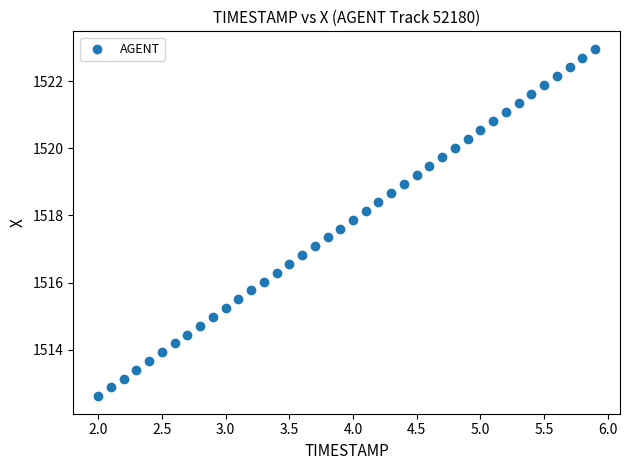

What is the range of Y values (max minus min)?

10.4